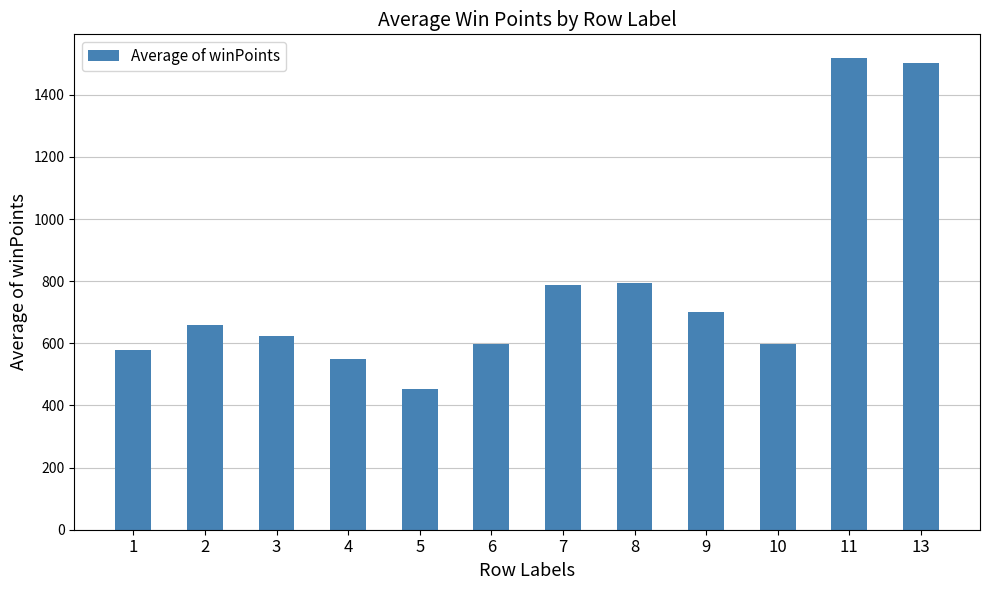

What is the change in value from 8 to 10?

-197.1